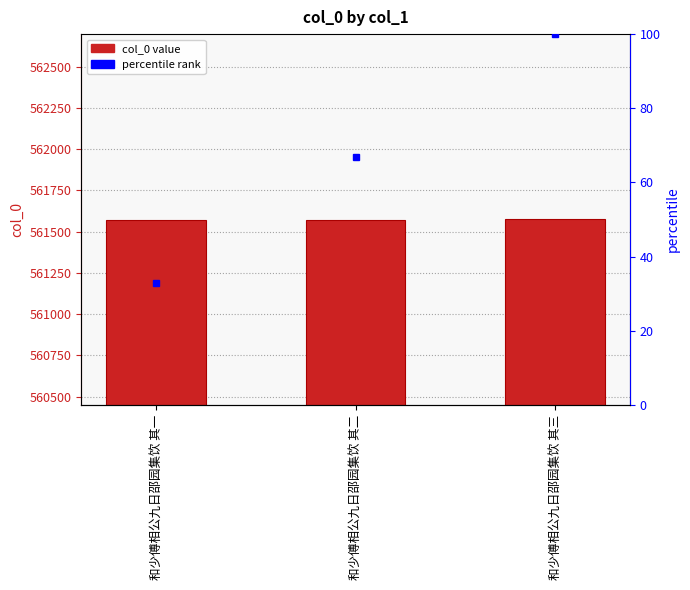

List the labels in order of value, largest first.

和少傅相公九日邵园集饮 其三, 和少傅相公九日邵园集饮 其二, 和少傅相公九日邵园集饮 其一